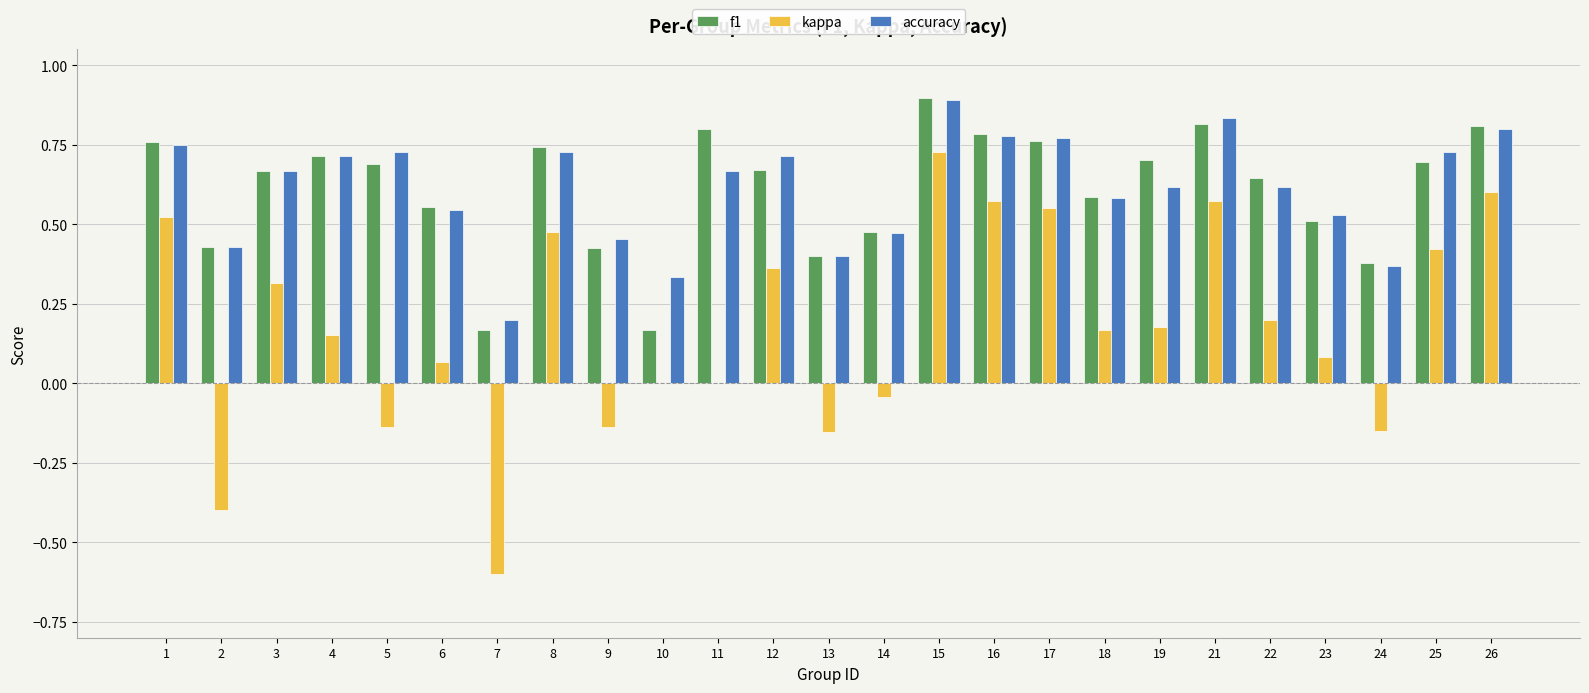

Is the value of kappa at 16 greater than the value of f1 at 4?

No